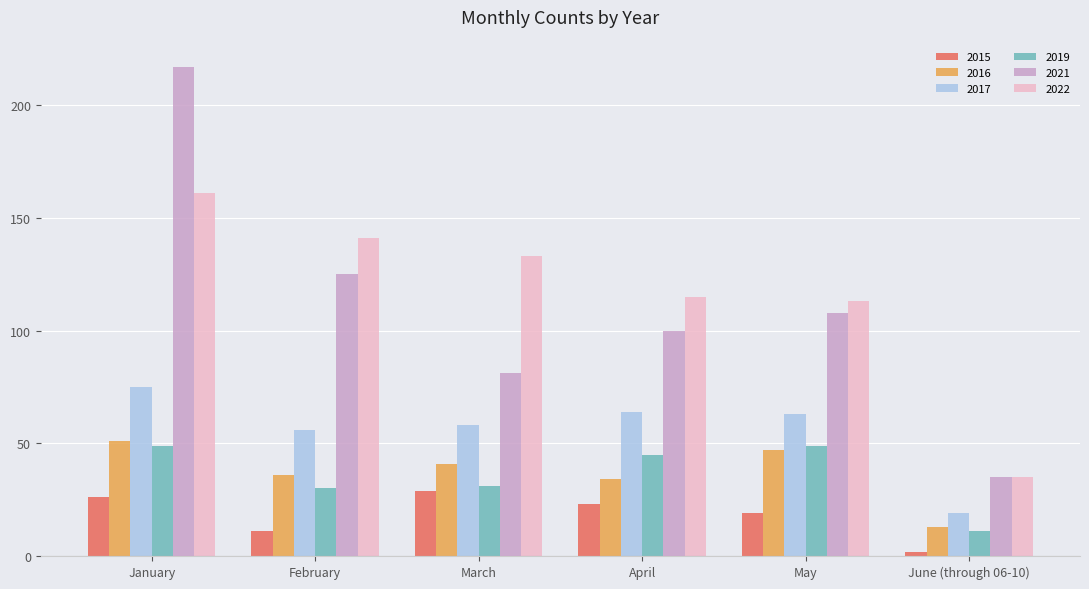

The value of 2015 at February is 11. True or false?

True